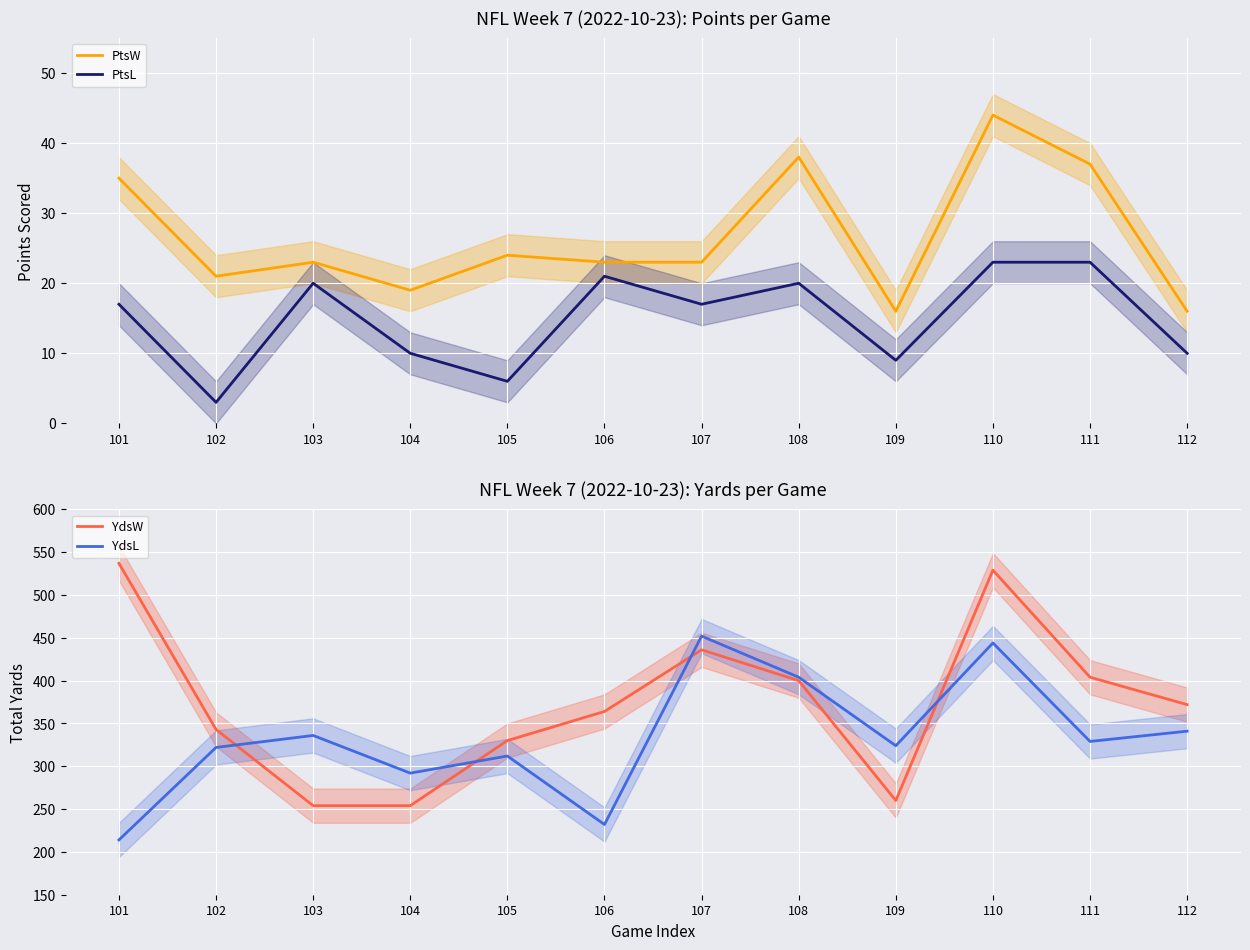

What is the difference between the second highest and minimum values in the PtsL series?

20